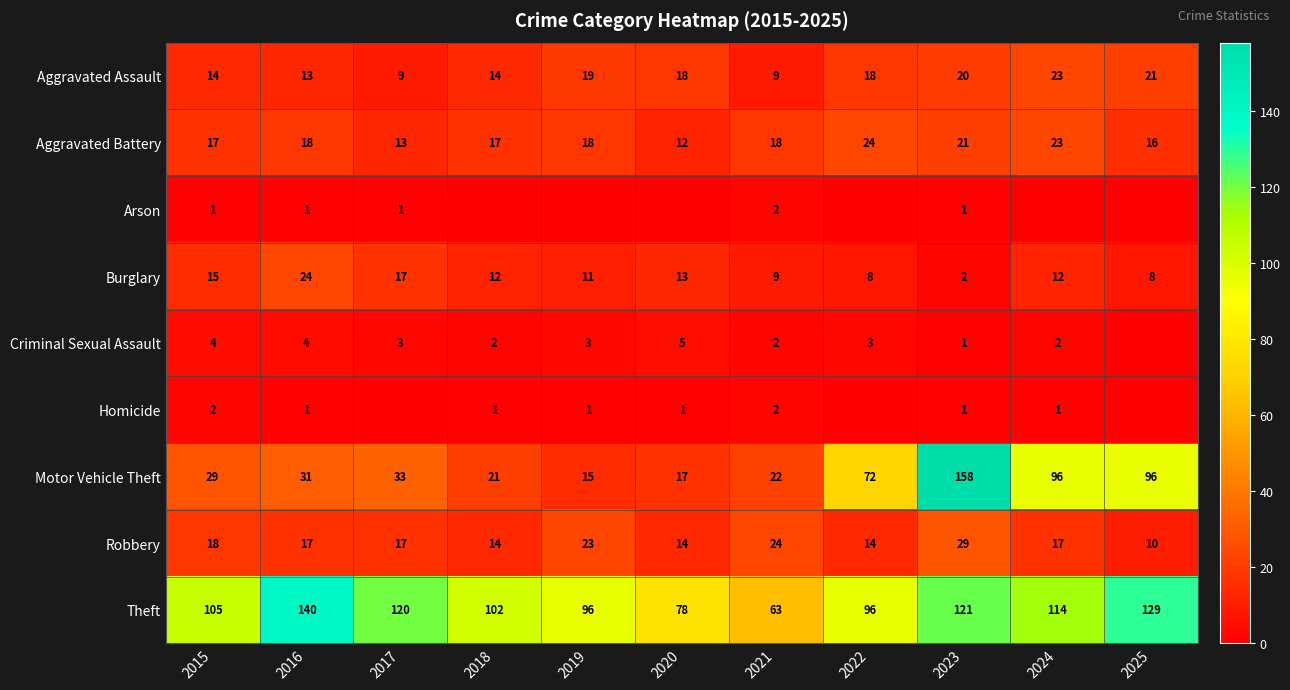

True or false: Theft has a value of 196 at 2023.

False